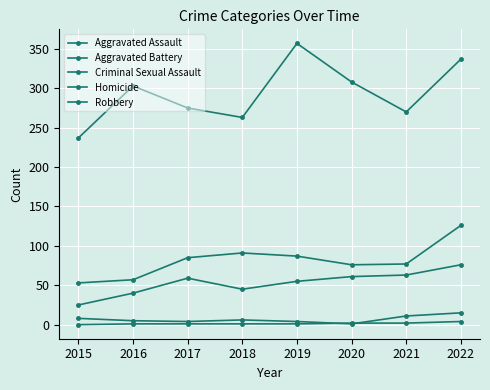

Is this an area chart (filled region under the line)?

No